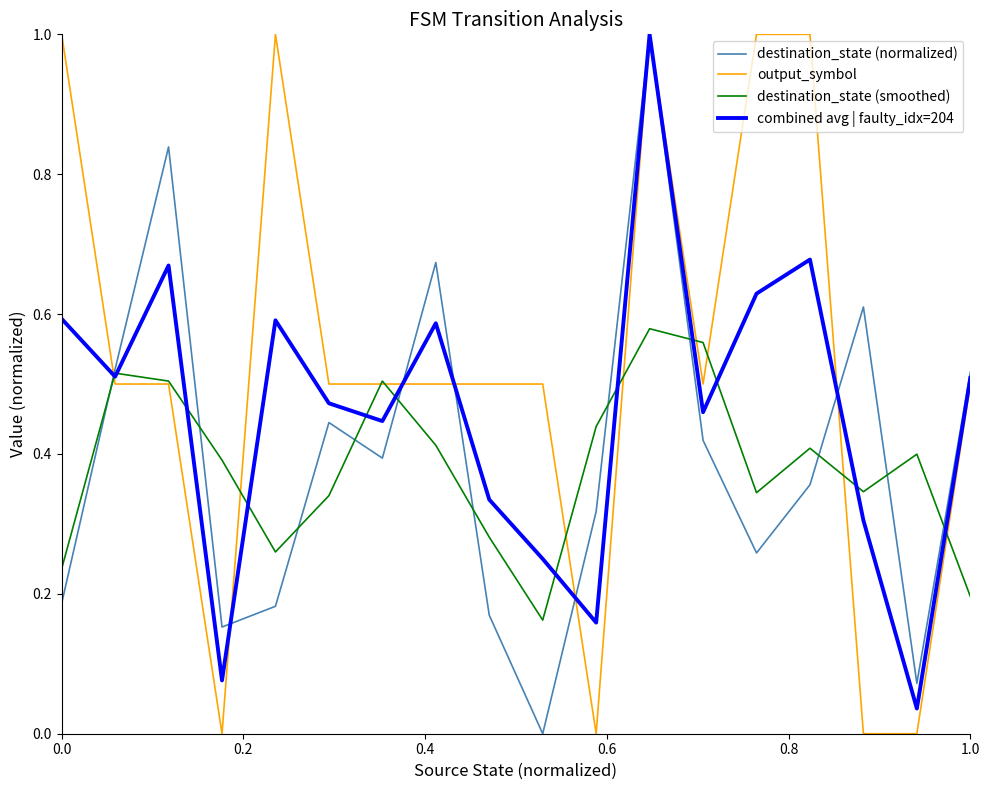

What is the maximum value for combined avg | faulty_idx=204?

1.0